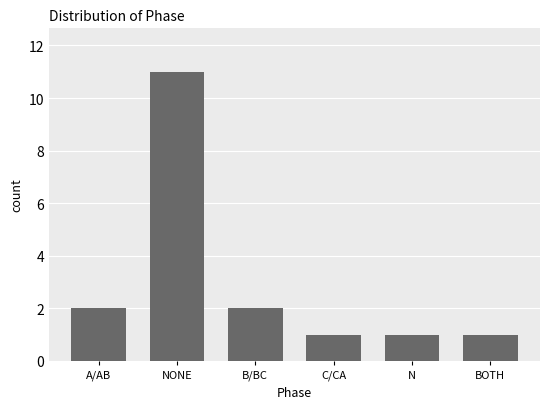

Approximately how many times larger is the value at N compared to C/CA?

1.0